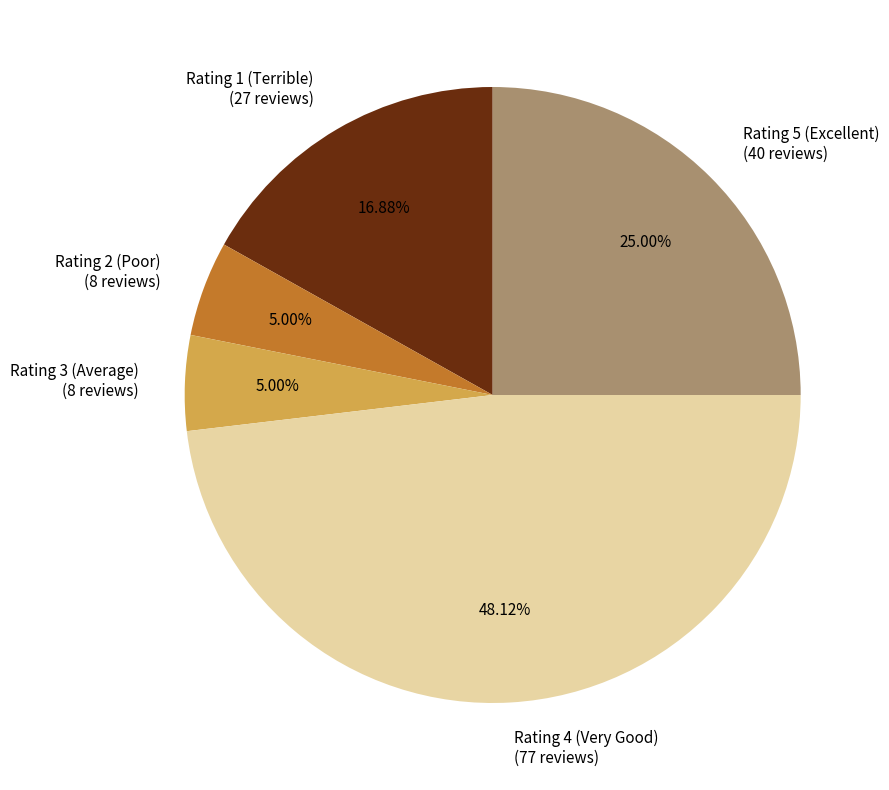

Combined, do Rating 1 (Terrible) (27 reviews) and Rating 2 (Poor) (8 reviews) account for over 50%?

No